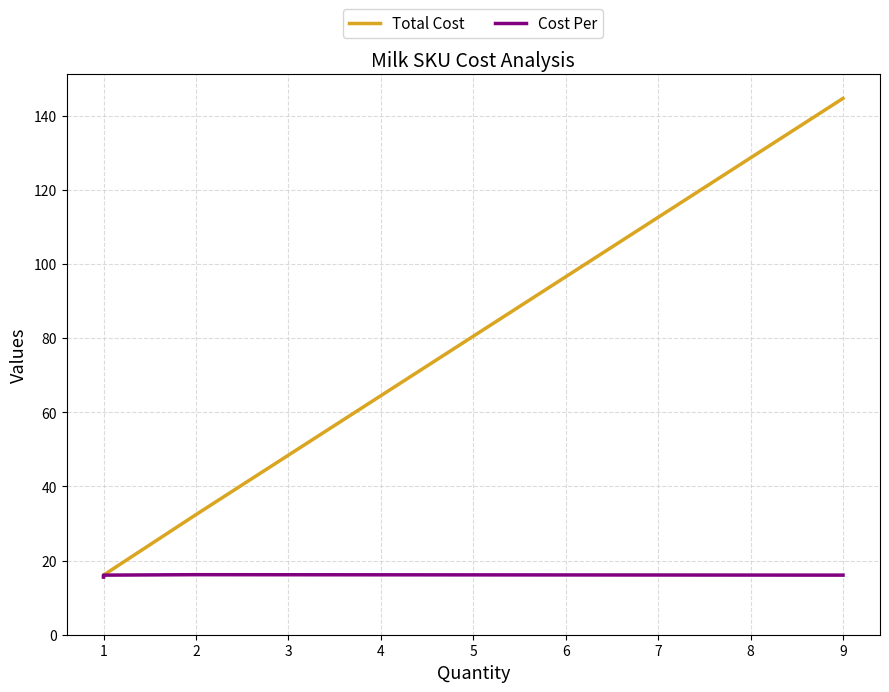

Which series has the widest spread of values?

Total Cost